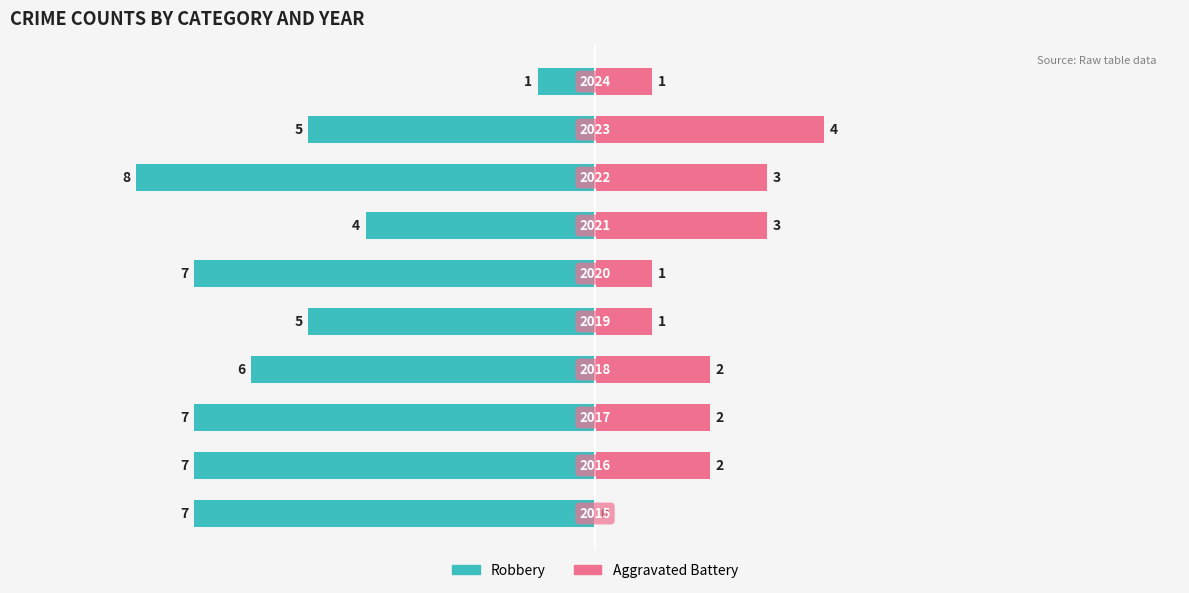

Are the bars horizontal?

Yes